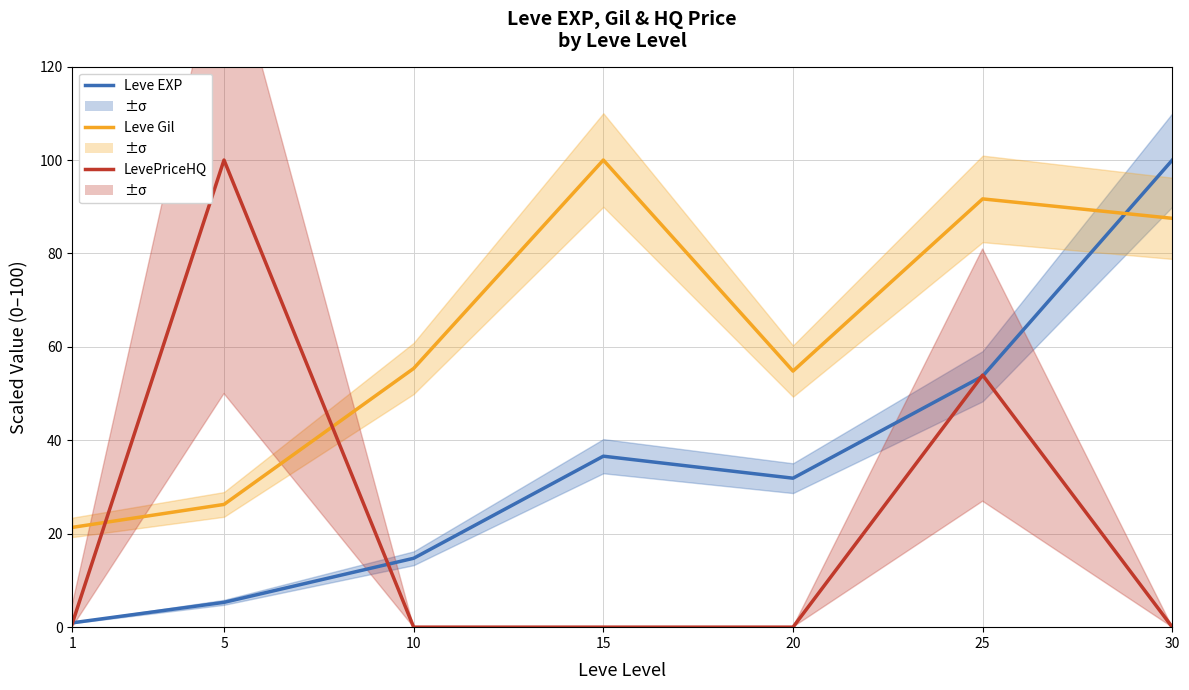

Which series changed the most between 15 and 30?

Leve EXP (scaled)